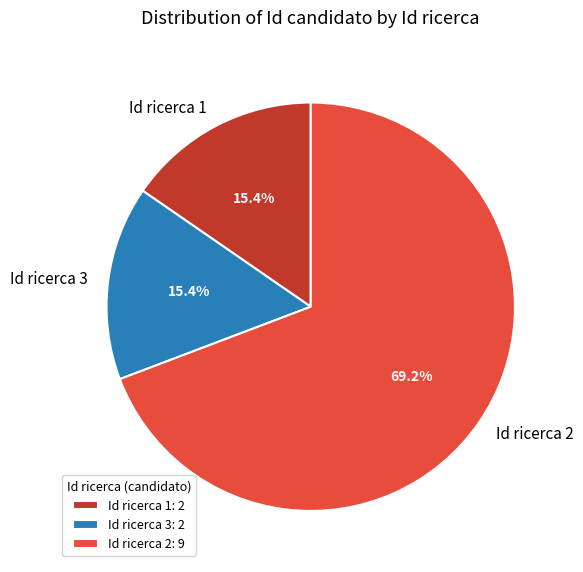

To the nearest percent, what percentage of the pie is Id ricerca 1?

15%